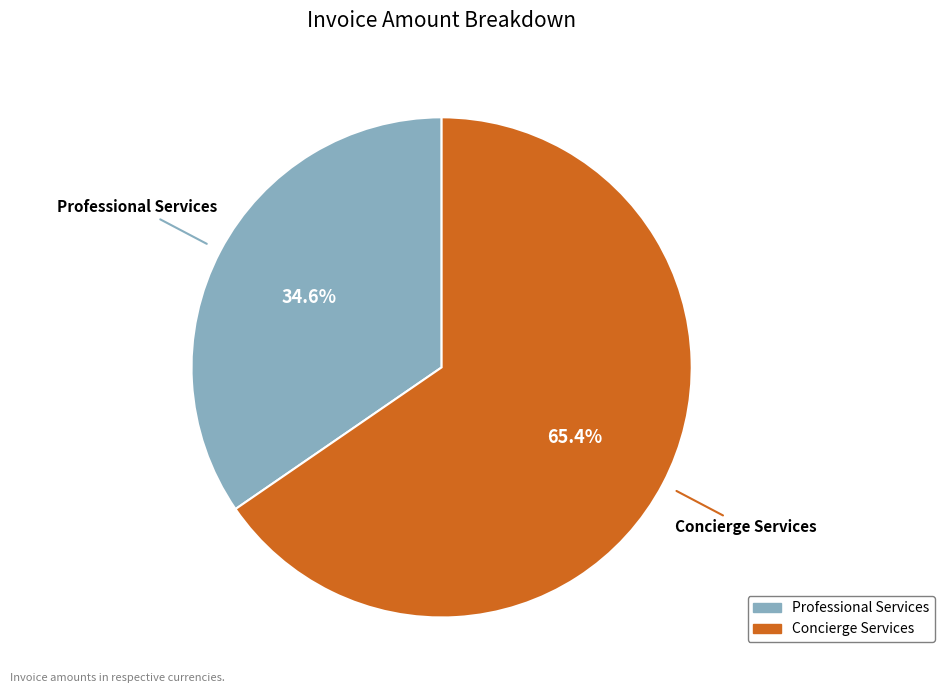

What is the majority slice?

Concierge Services